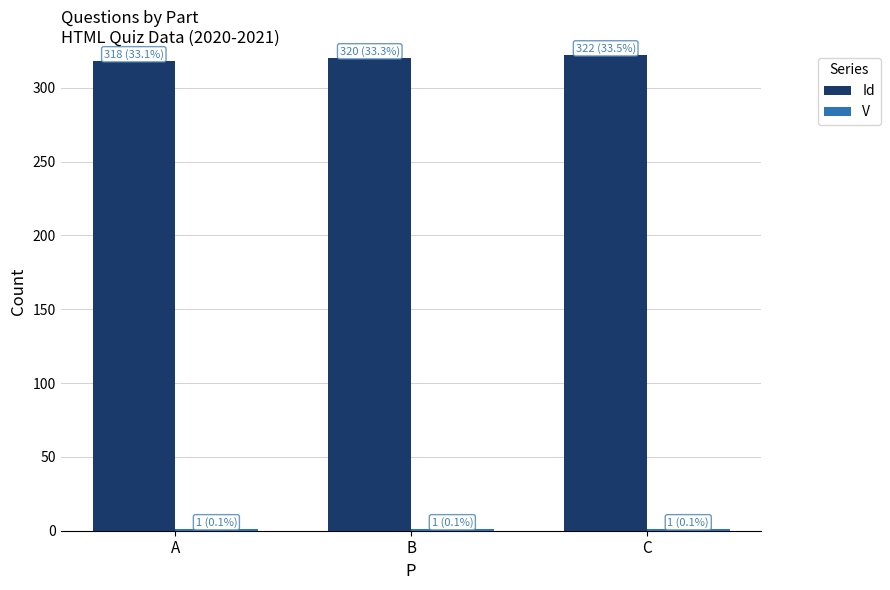

What is the average value of the Id series?

320